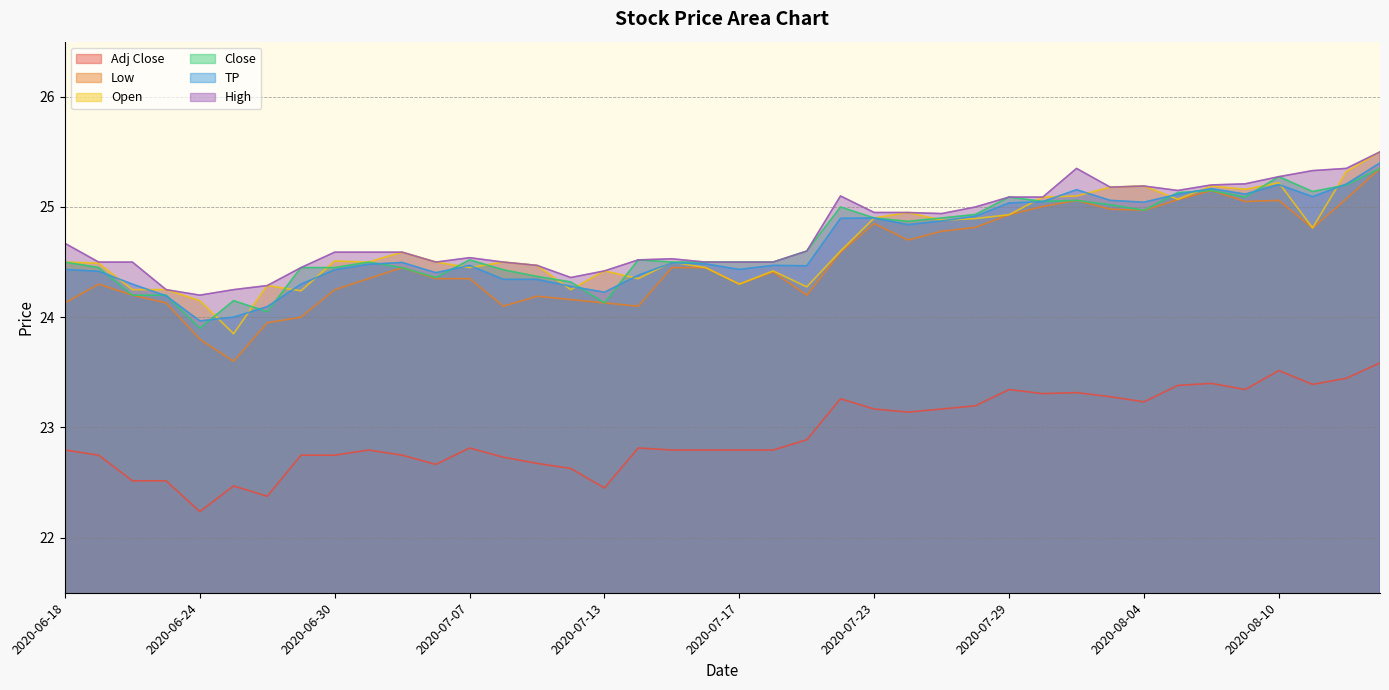

Is the value of High at 2020-06-30 greater than the value of TP at 2020-06-25?

Yes